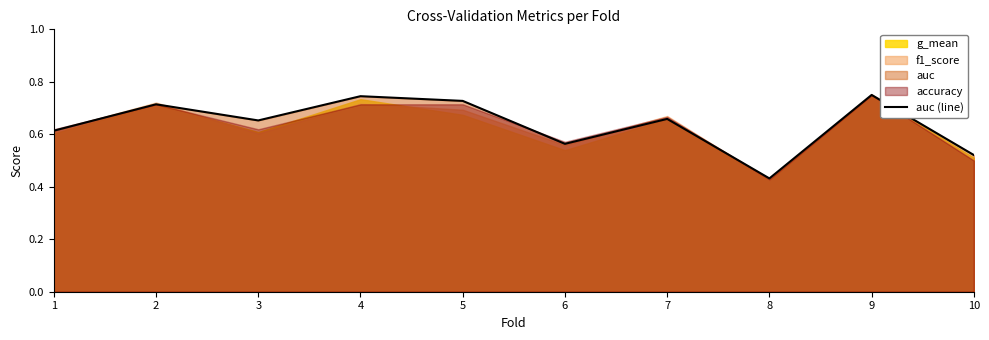

Reading left to right, transcribe all the data shown in this chart.

0.6	0.7	0.7	0.7	0.7	0.6	0.7	0.4	0.8	0.5